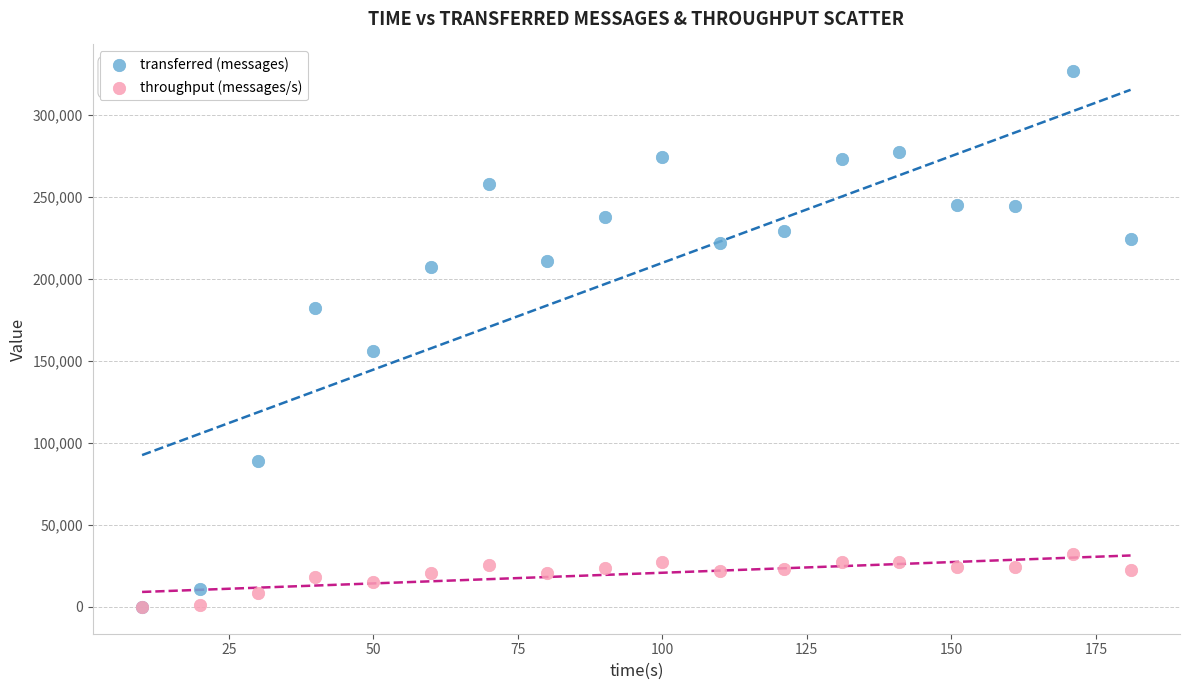

Which series reaches the maximum Y coordinate?

transferred (messages)